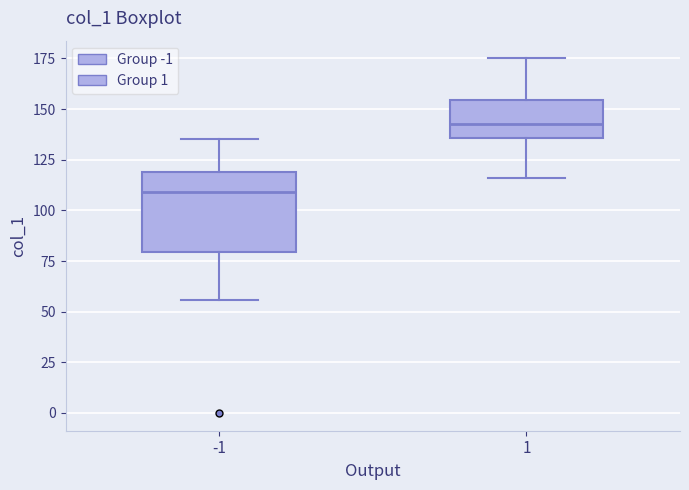

Which box's median line is the lowest?

-1